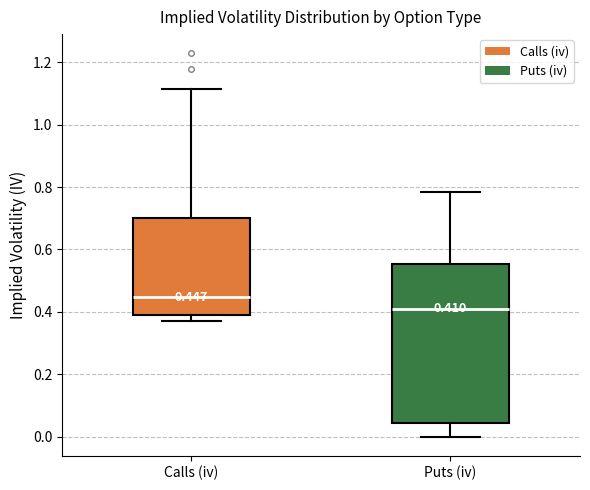

Comparing the boxes themselves (not the whiskers), which one is the tallest?

Puts (iv)